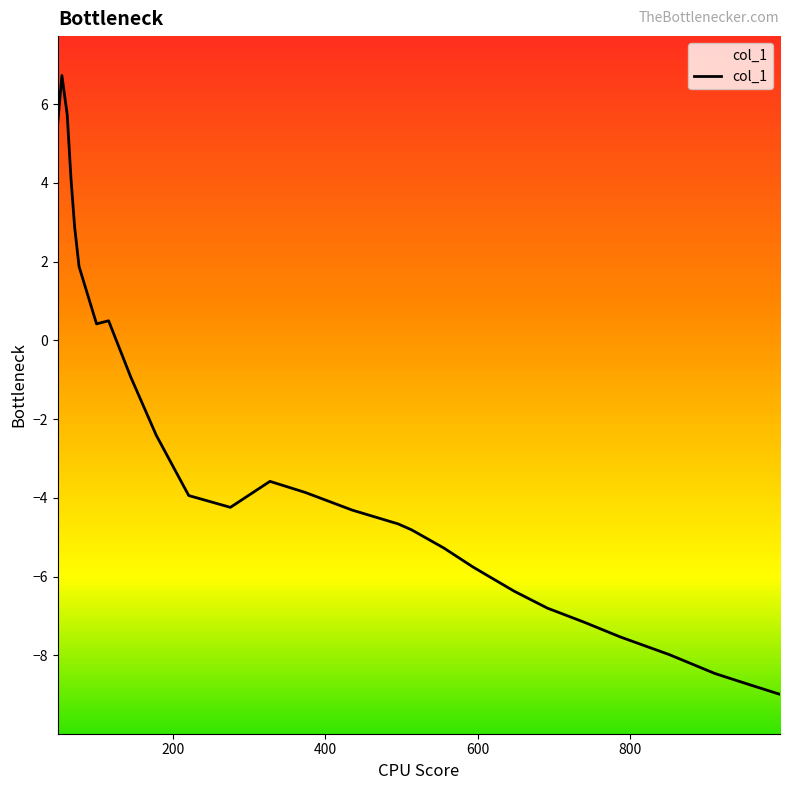

True or false: there are more than 2 points higher than both neighbors.

True